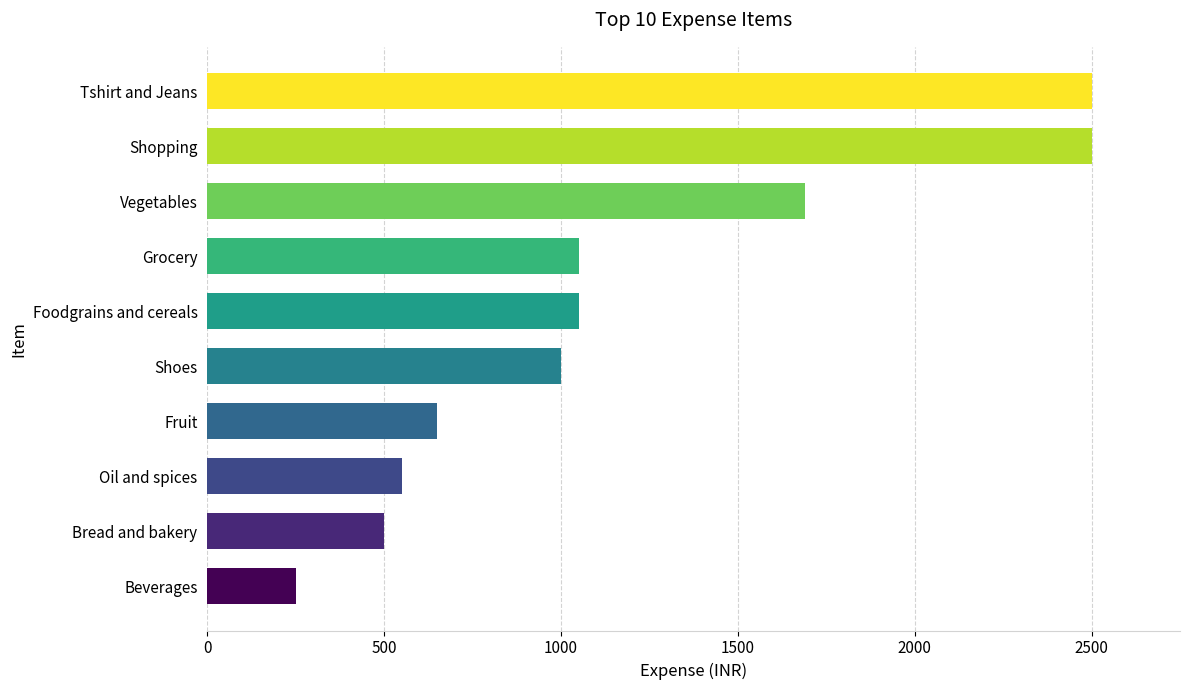

Which has a higher value, Oil and spices or Foodgrains and cereals?

Foodgrains and cereals